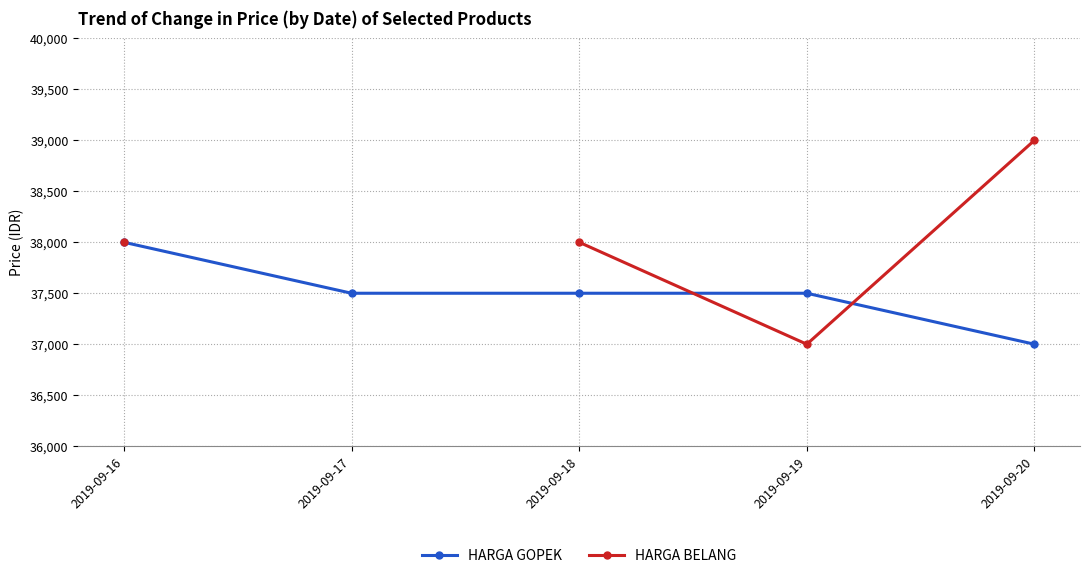

Between 2019-09-16 and 2019-09-18, which series saw the biggest shift?

HARGA GOPEK